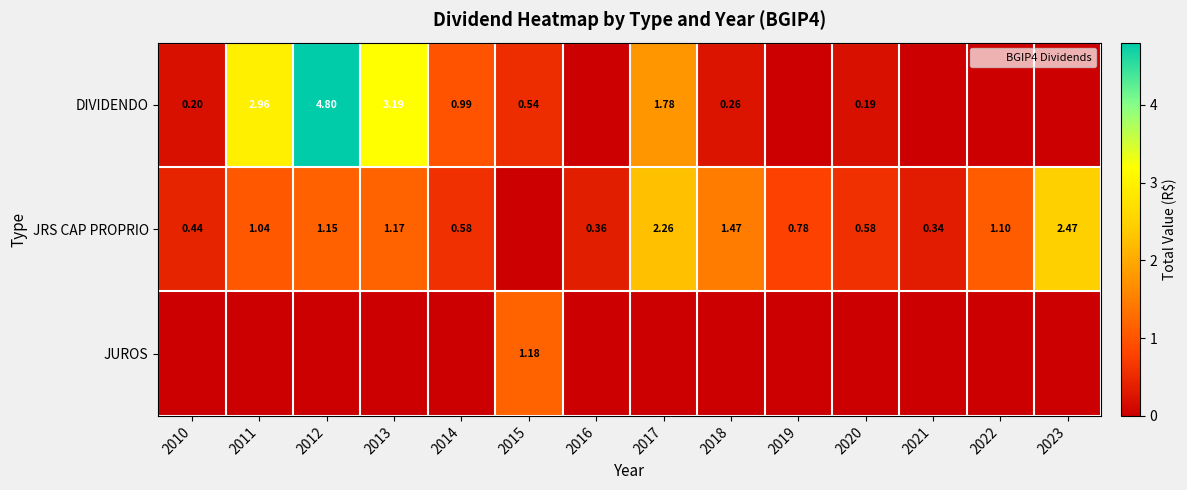

List the labels in order of JRS CAP PROPRIO value, smallest first.

2015, 2021, 2016, 2010, 2014, 2020, 2019, 2011, 2022, 2012, 2013, 2018, 2017, 2023